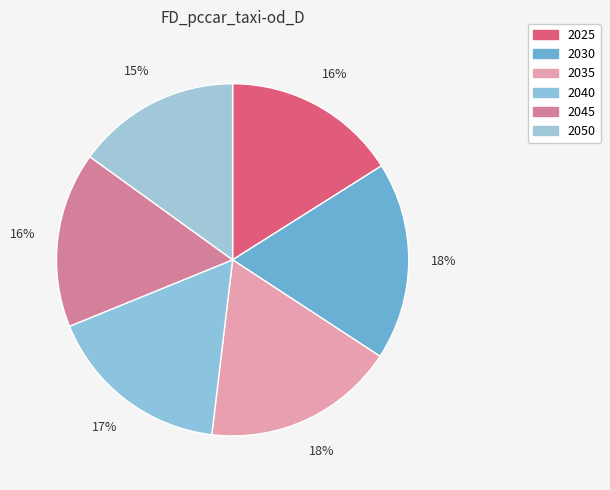

True or false: 2035 accounts for 18% of the total.

True